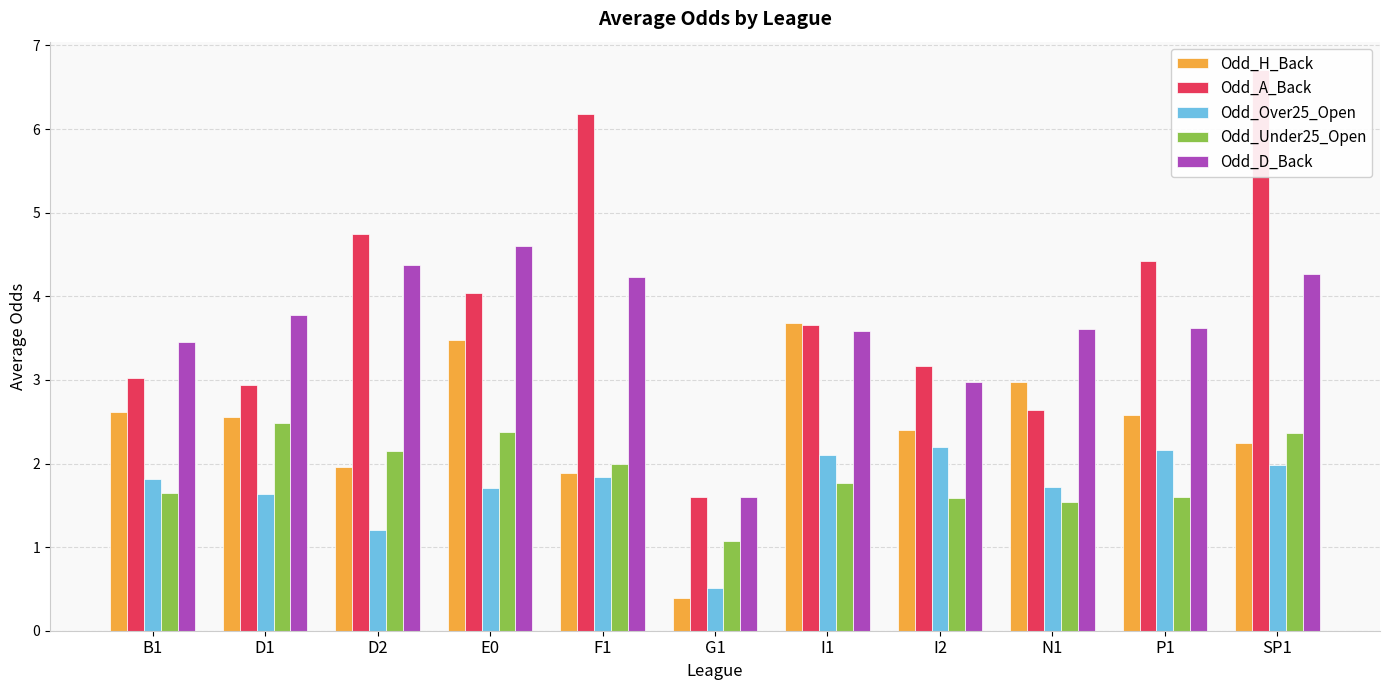

Reading right to left, extract all data points from this chart.

Odd_H_Back: 2.2	2.6	3.0	2.4	3.7	0.4	1.9	3.5	2.0	2.6	2.6
Odd_A_Back: 6.7	4.4	2.6	3.2	3.7	1.6	6.2	4.0	4.8	2.9	3.0
Odd_Over25_Open: 2.0	2.2	1.7	2.2	2.1	0.5	1.8	1.7	1.2	1.6	1.8
Odd_Under25_Open: 2.4	1.6	1.5	1.6	1.8	1.1	2.0	2.4	2.1	2.5	1.6
Odd_D_Back: 4.3	3.6	3.6	3.0	3.6	1.6	4.2	4.6	4.4	3.8	3.5